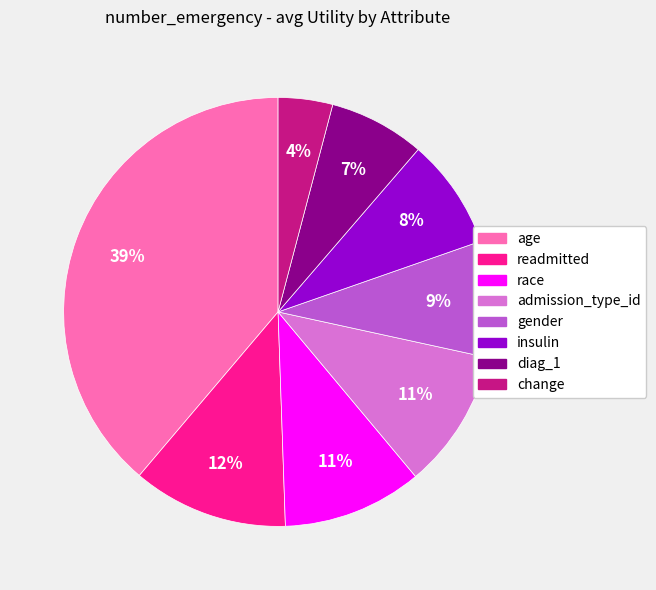

To the nearest percent, what is the combined percentage of change and readmitted?

16%